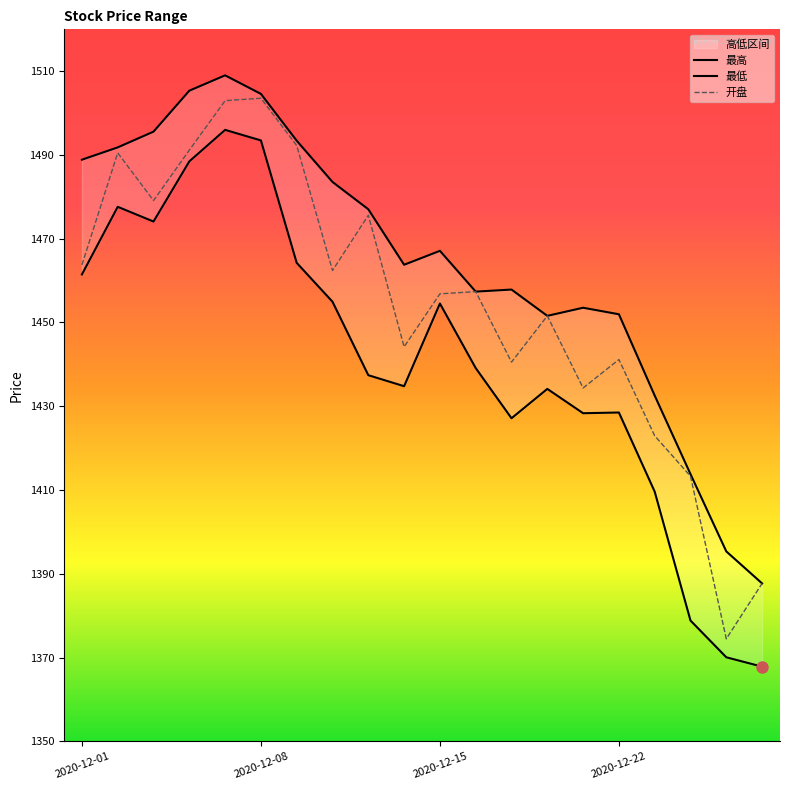

Count the number of categories in the chart.

20